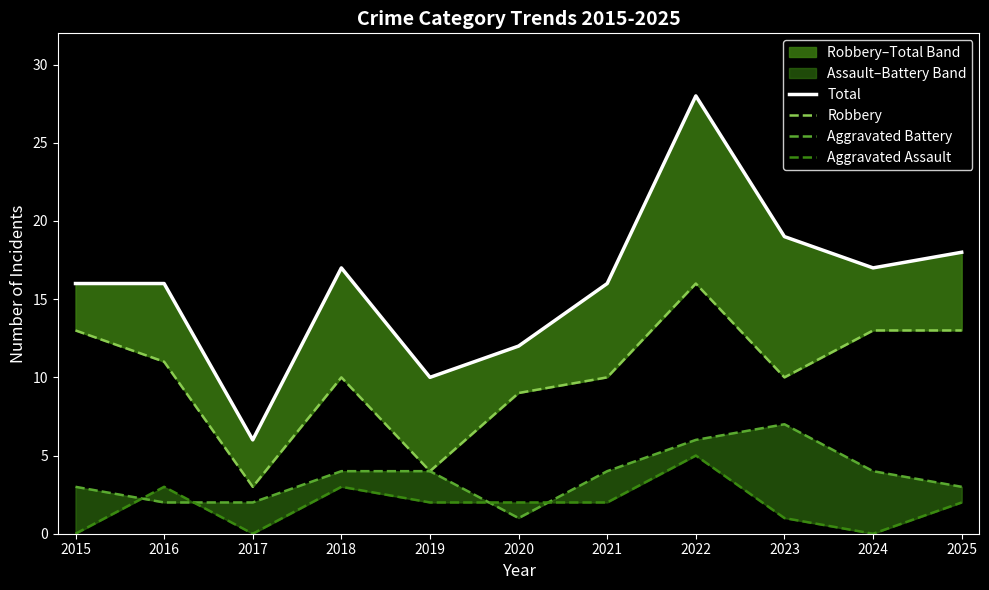

Between 2020 and 2017, which is larger?

2020